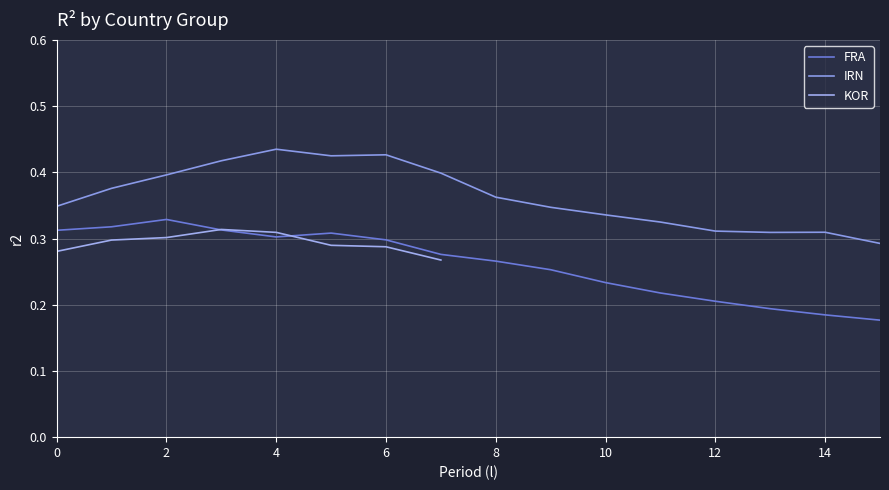

What is the total value across all series at 15?

0.5